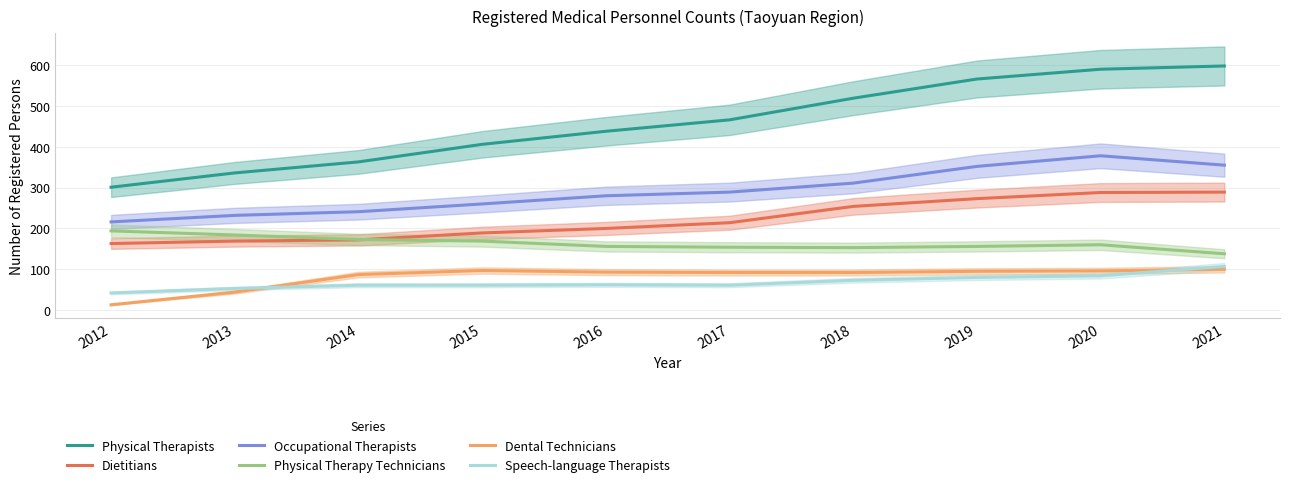

Is it true that Dental Technicians equals 93 at 2016?

True